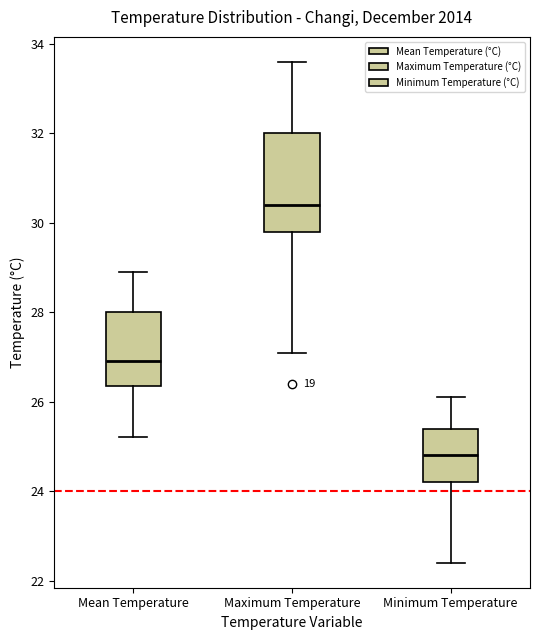

Reading left to right, read every box against the y-axis: the position of its median line, the range the box covers, and the ends of its whiskers. The values are not printed on the chart, so give them approximately, as read against the axis.

Mean Temperature: median 27.0, box 26.4 to 28.0, whiskers 25.2 to 29.0
Maximum Temperature: median 30.4, box 29.8 to 32.0, whiskers 27.2 to 33.6
Minimum Temperature: median 24.8, box 24.2 to 25.4, whiskers 22.4 to 26.2